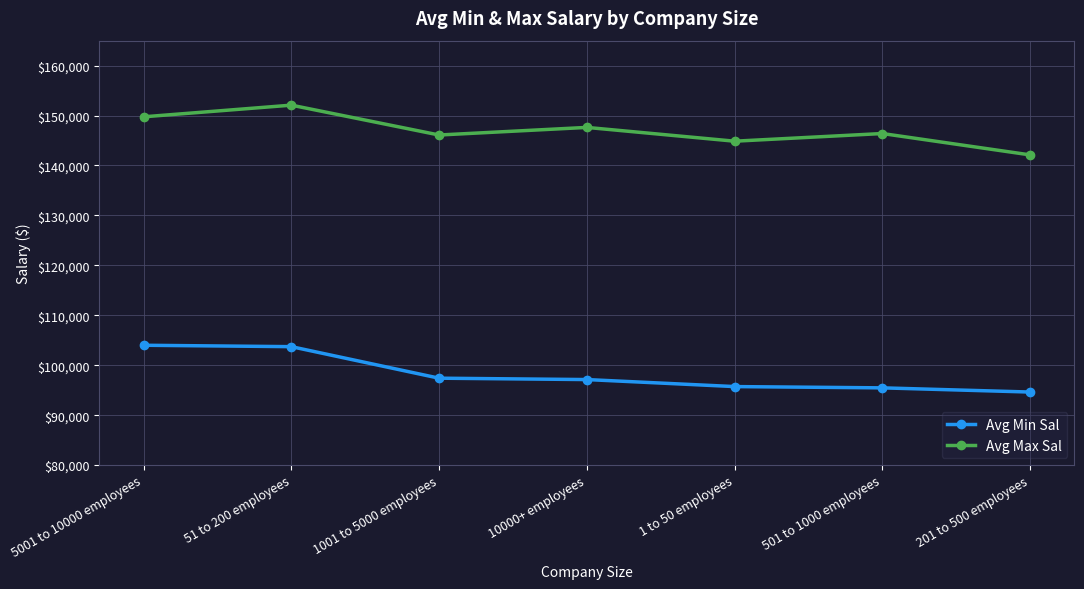

Rank the series by their maximum value, from lowest to highest.

Avg Min Sal, Avg Max Sal